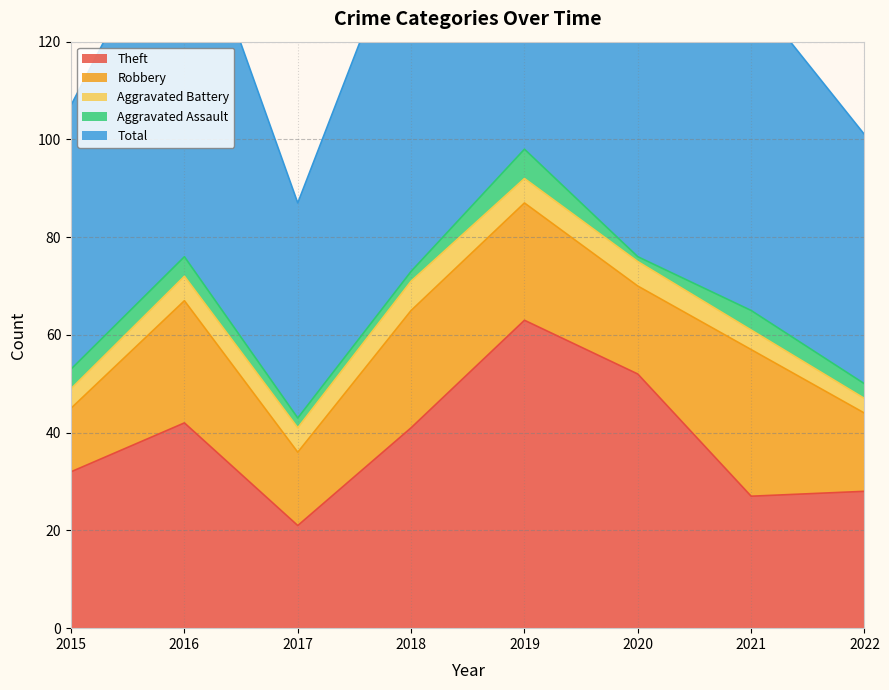

Which series changed the most between 2016 and 2022?

Total